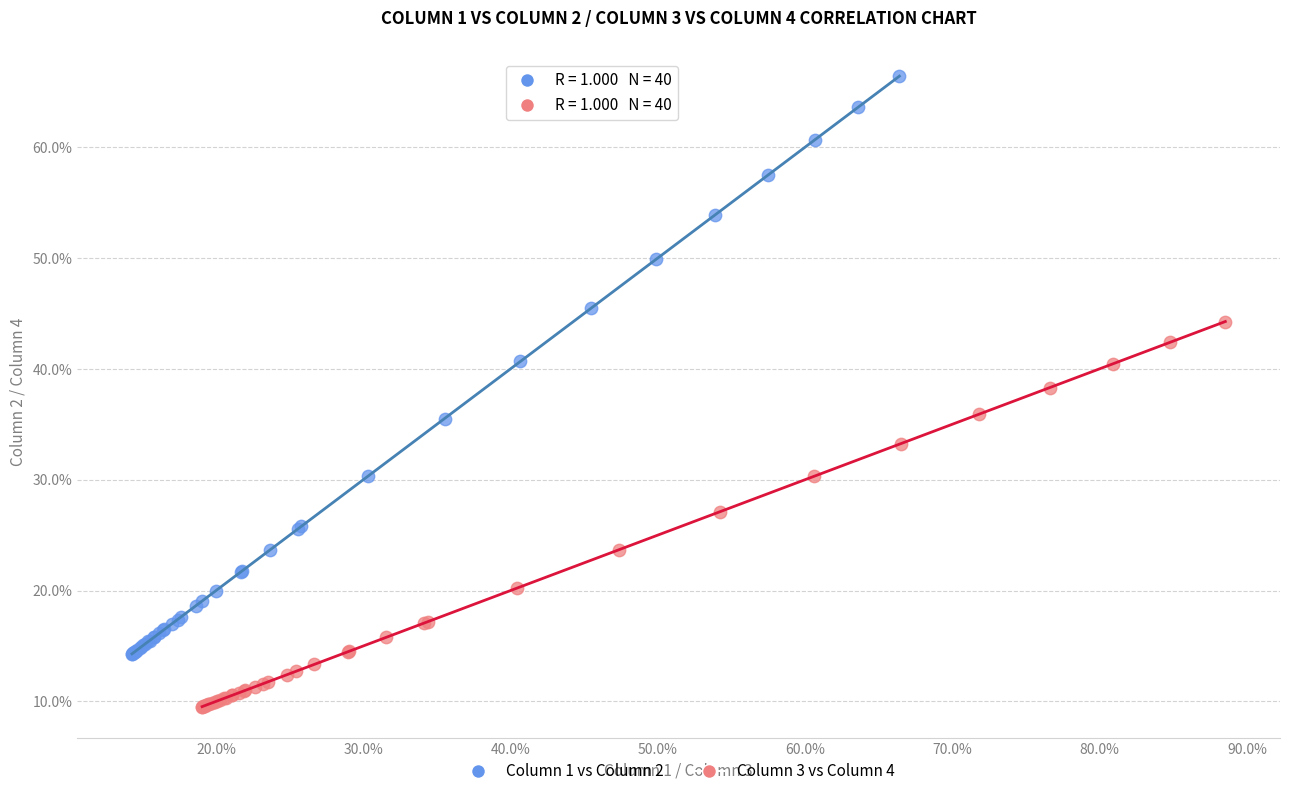

Which series reaches the maximum Y coordinate?

Column 1 vs Column 2